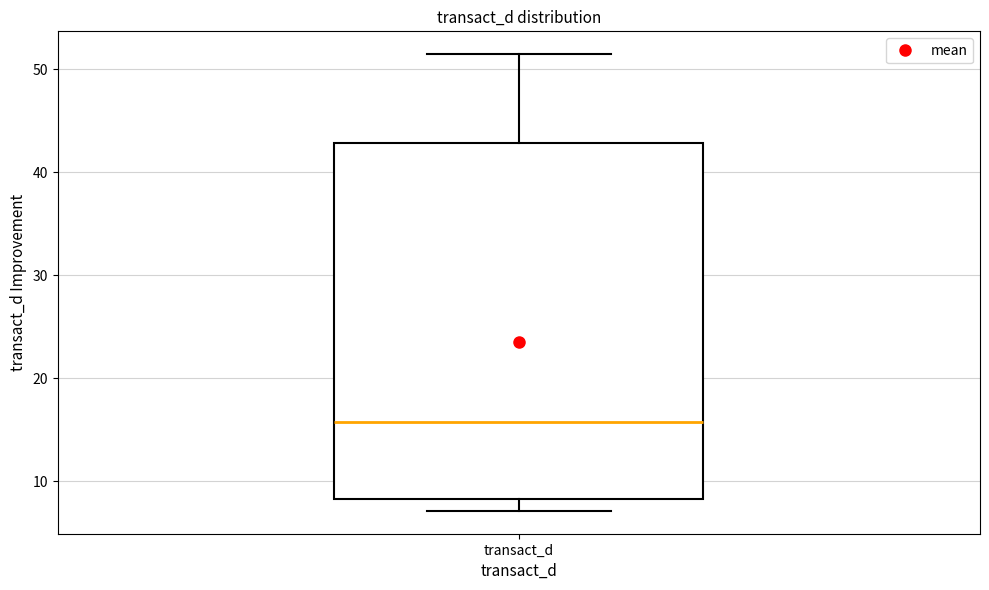

Read this box plot against the y-axis: the position of the median line, the range covered by the box, and the ends of both whiskers. The values are not printed on the chart, so give them approximately, as read against the axis.

median 16, box 8 to 43, whiskers 7 to 51